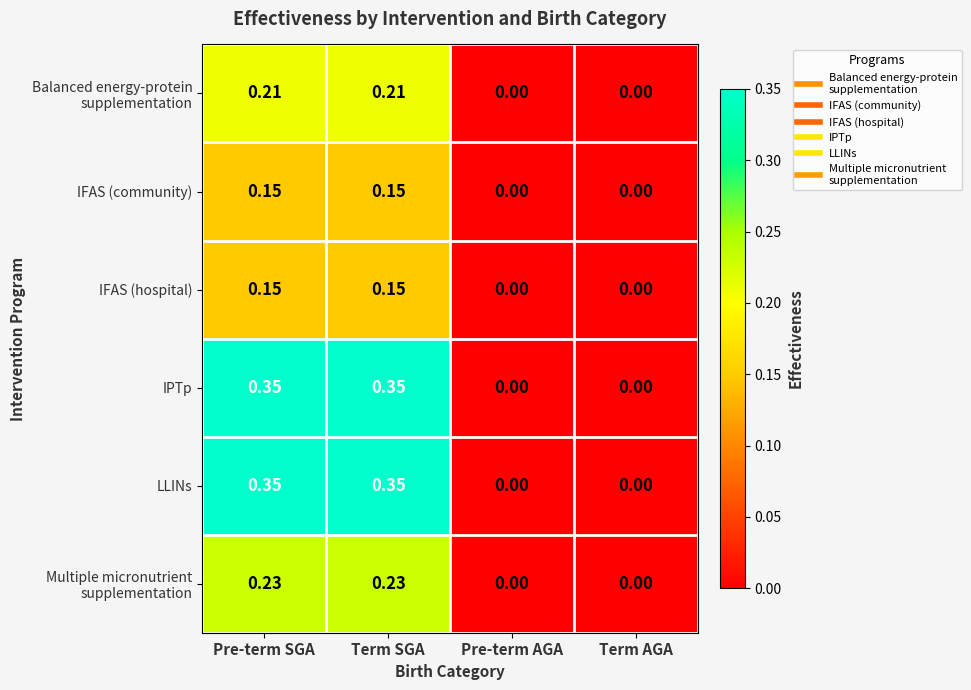

Is the value of IFAS (community) at Pre-term SGA greater than the value of LLINs at Term AGA?

Yes